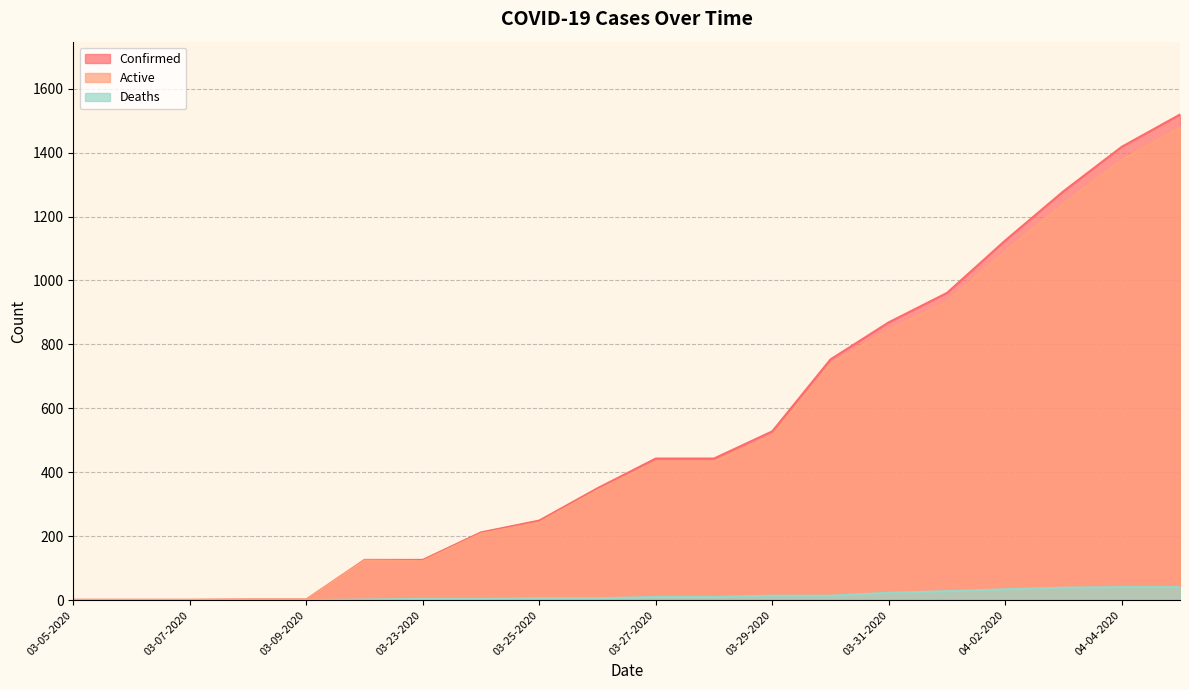

Which series has the largest range (max minus min)?

Confirmed